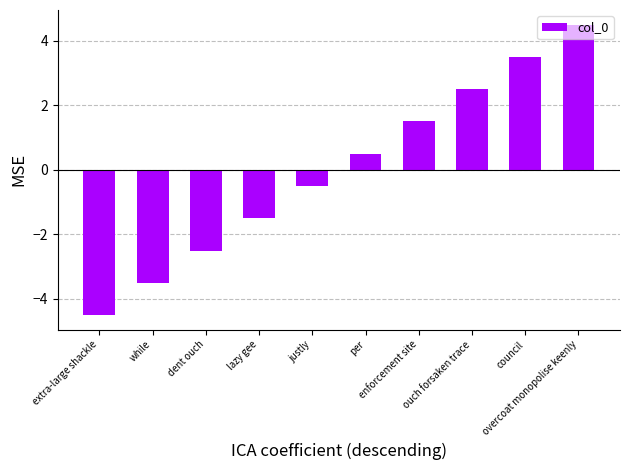

How many values are below 0?

5